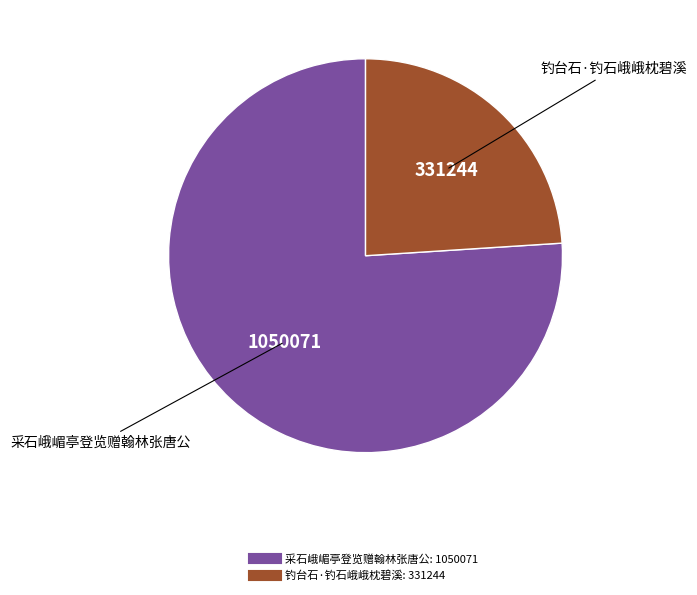

Is it true that 采石峨嵋亭登览赠翰林张唐公 is 76% of the pie?

True